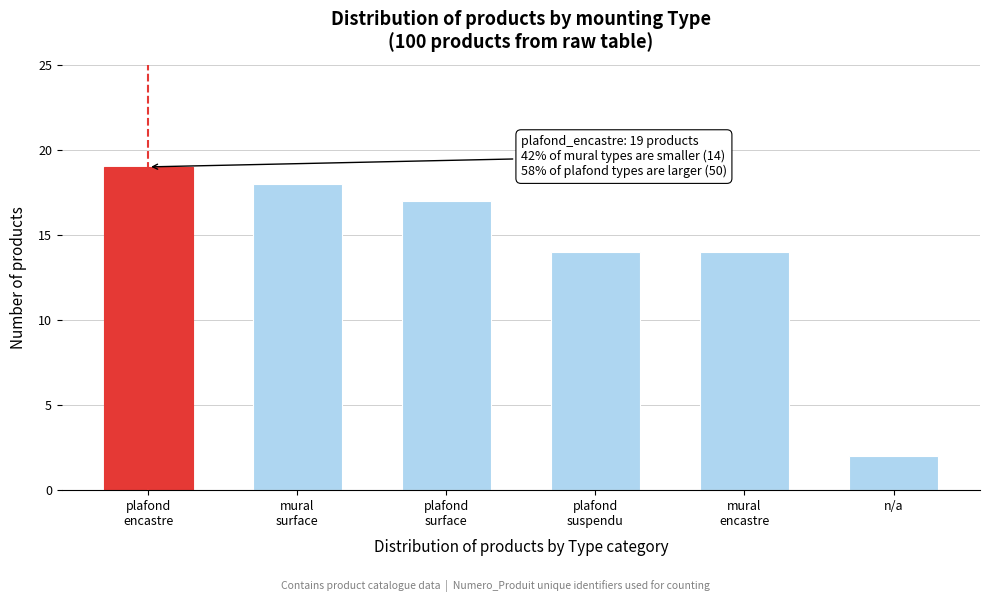

Reading left to right, transcribe all the data shown in this chart.

19	18	17	14	14	2